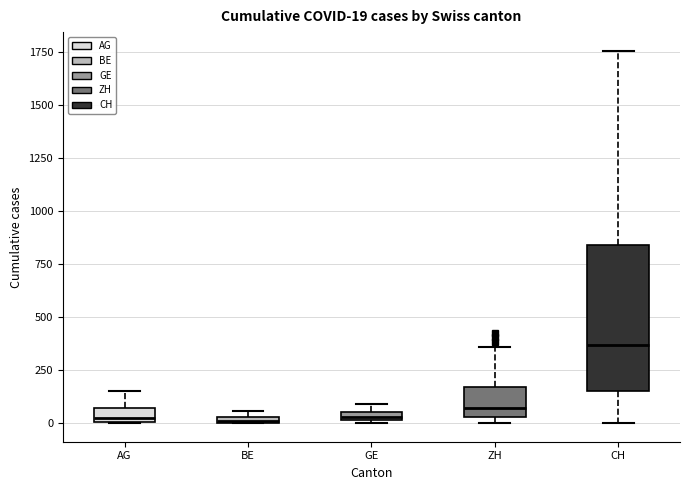

Comparing the boxes themselves (not the whiskers), which one is the tallest?

CH